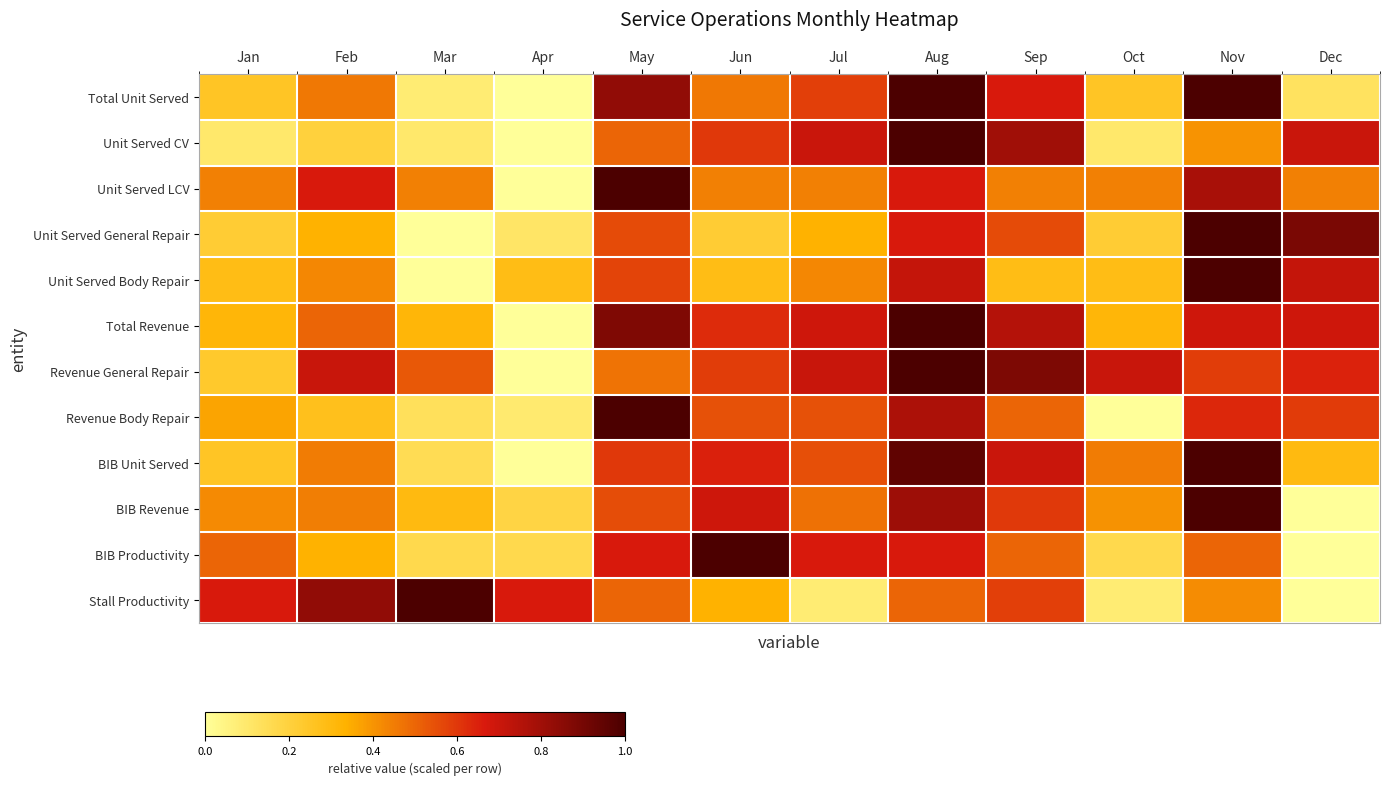

Which series has the widest spread of values?

Total Unit Served